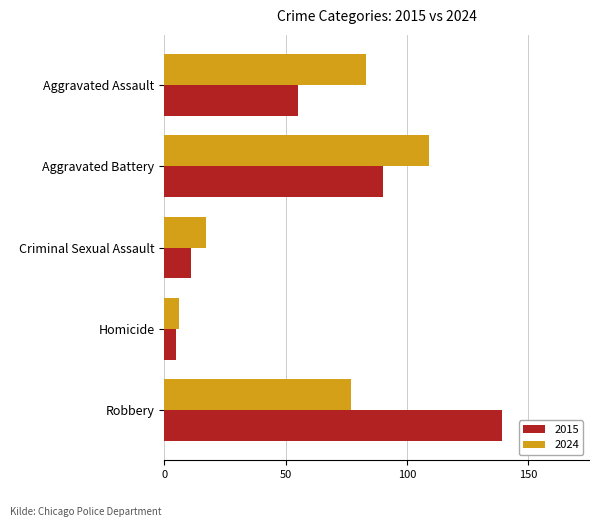

List the series in order of their peak value, lowest first.

2024, 2015